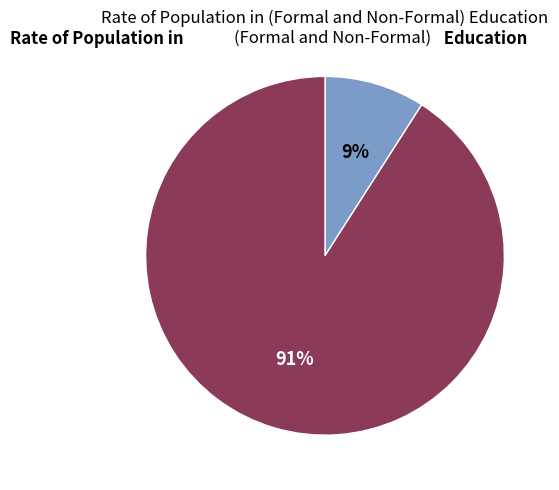

Is there a majority slice in this chart?

Yes